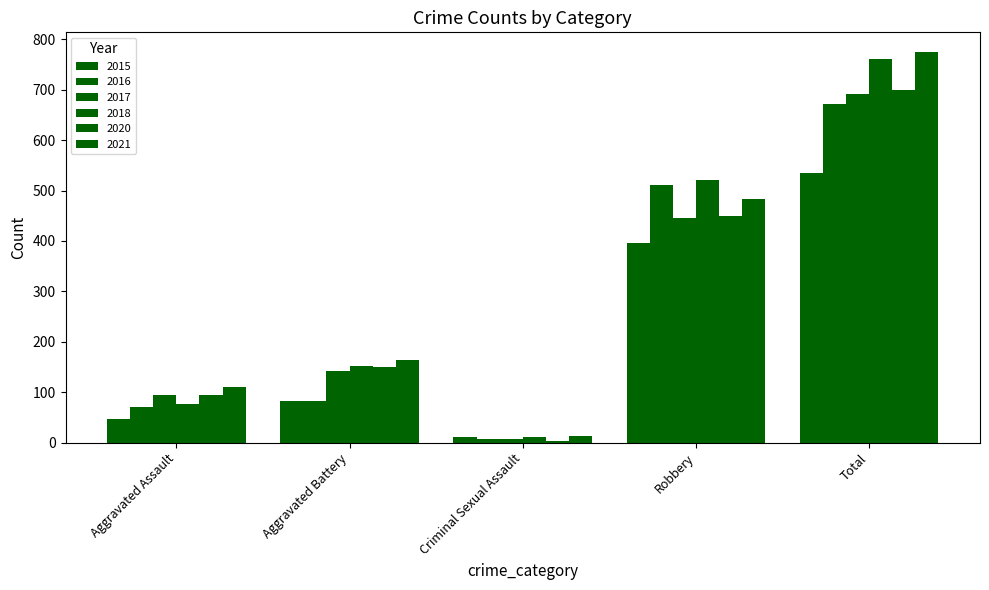

How many values in the 2015 series are below 82?

2